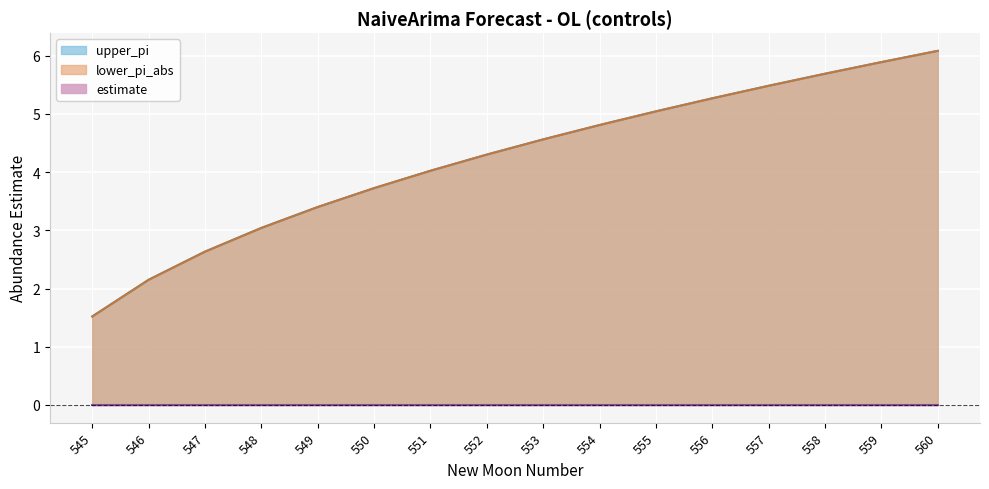

Between 551 and 557, which is larger?

557